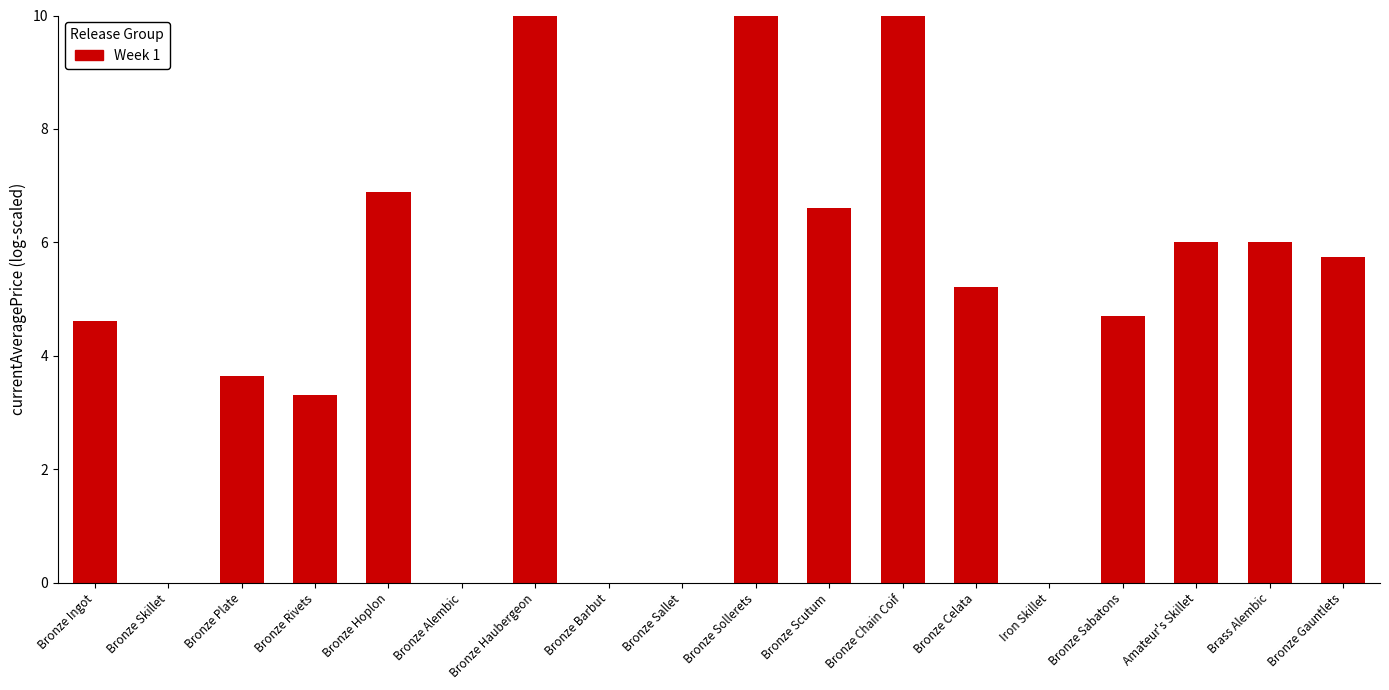

What is the maximum value shown in the chart?

10.0